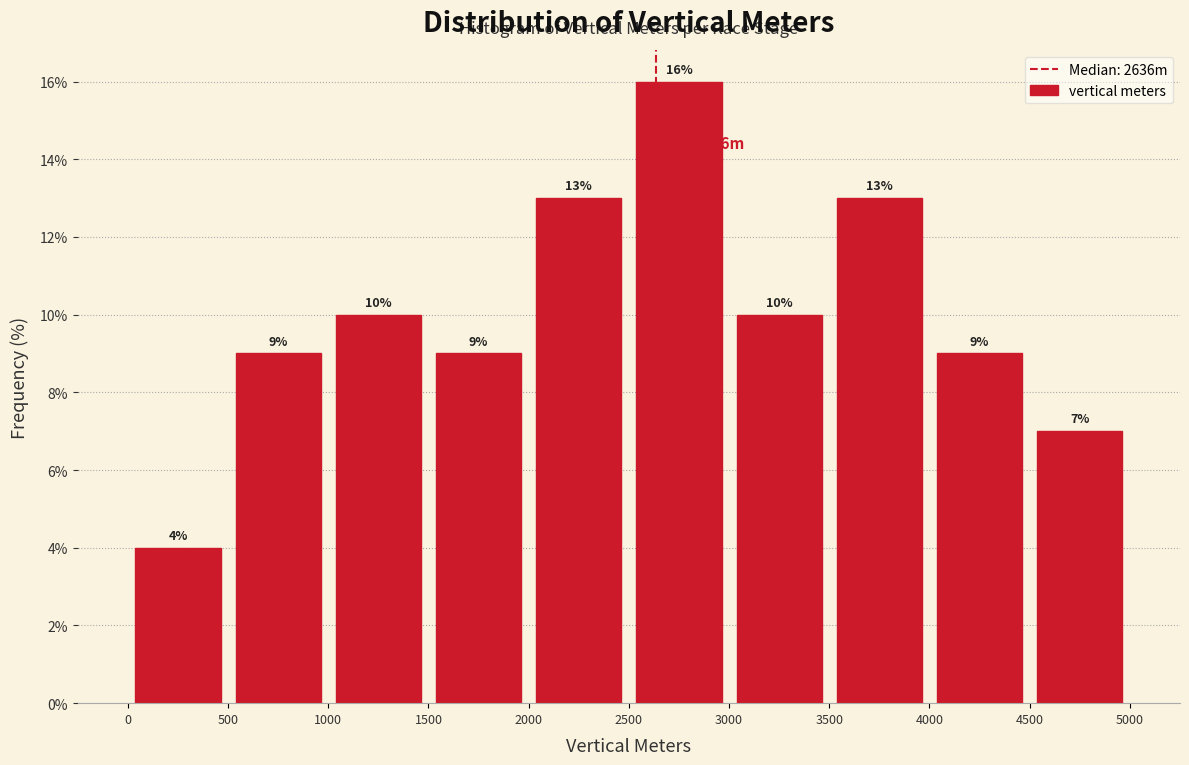

Reading left to right, transcribe this chart: for each bar, give the range it covers on the x-axis and its height.

0 to 500: 4
500 to 1000: 9
1000 to 1500: 10
1500 to 2000: 9
2000 to 2500: 13
2500 to 3000: 16
3000 to 3500: 10
3500 to 4000: 13
4000 to 4500: 9
4500 to 5000: 7